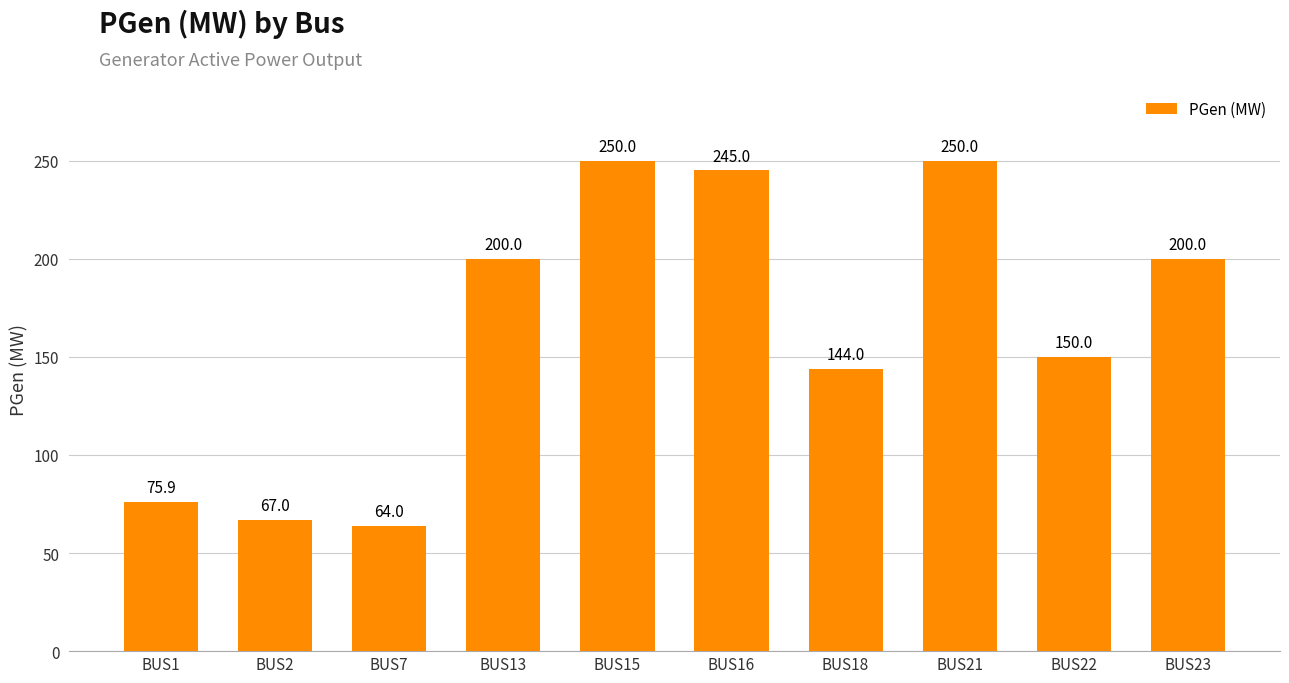

What is the sum of the values at BUS7 and BUS16?

309.0